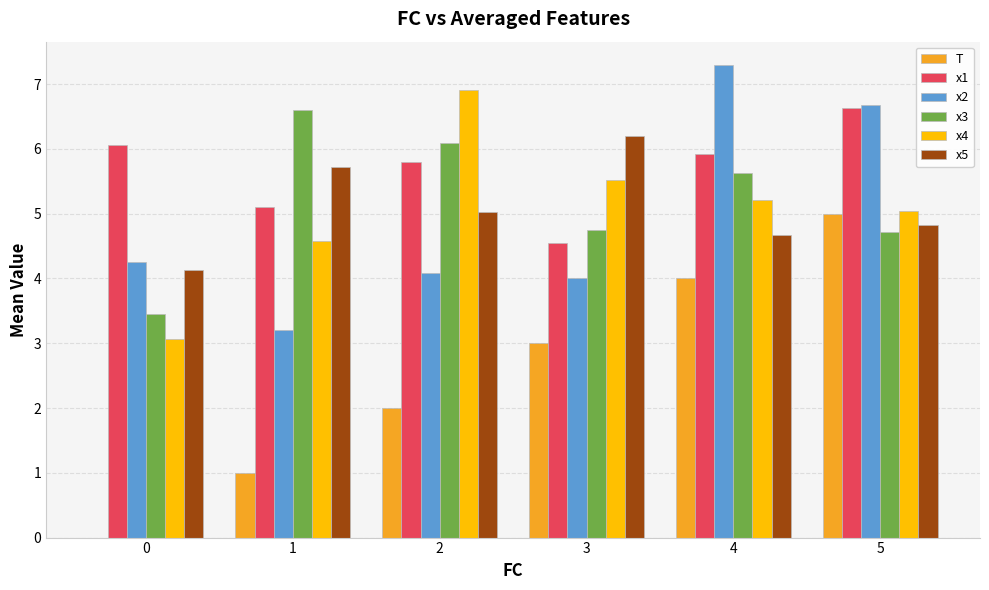

What is the difference between the x2 values at 5 and 2?

2.6